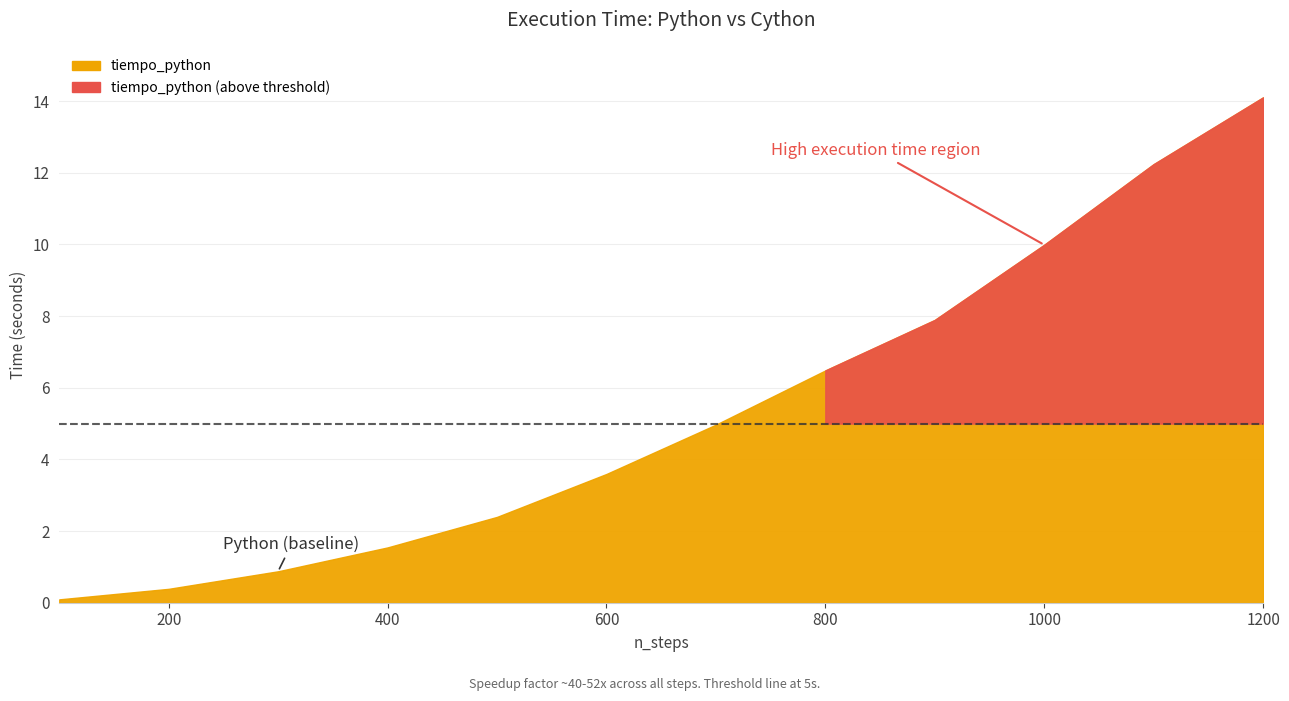

Count the number of data series in this chart.

2